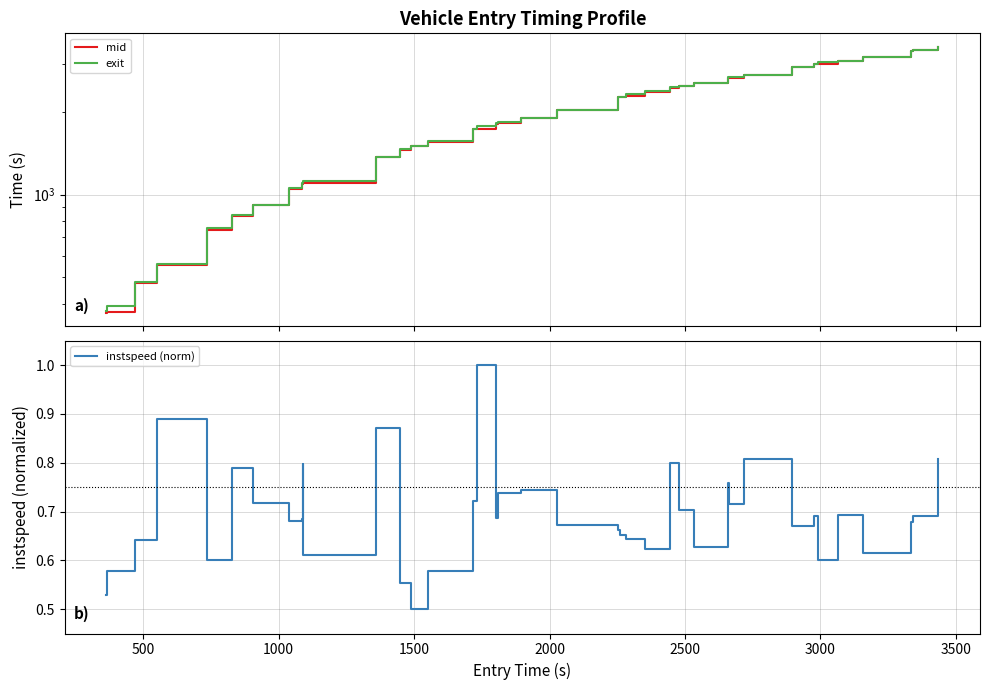

True or false: exit and mid cross at least once.

False